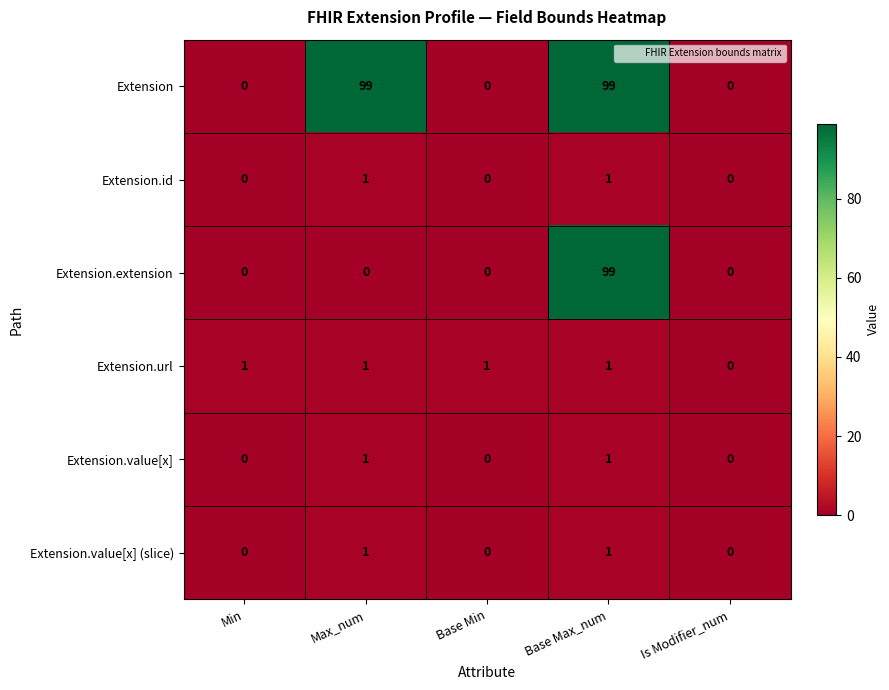

What is the spread (max minus min) of values at Base Max_num?

98